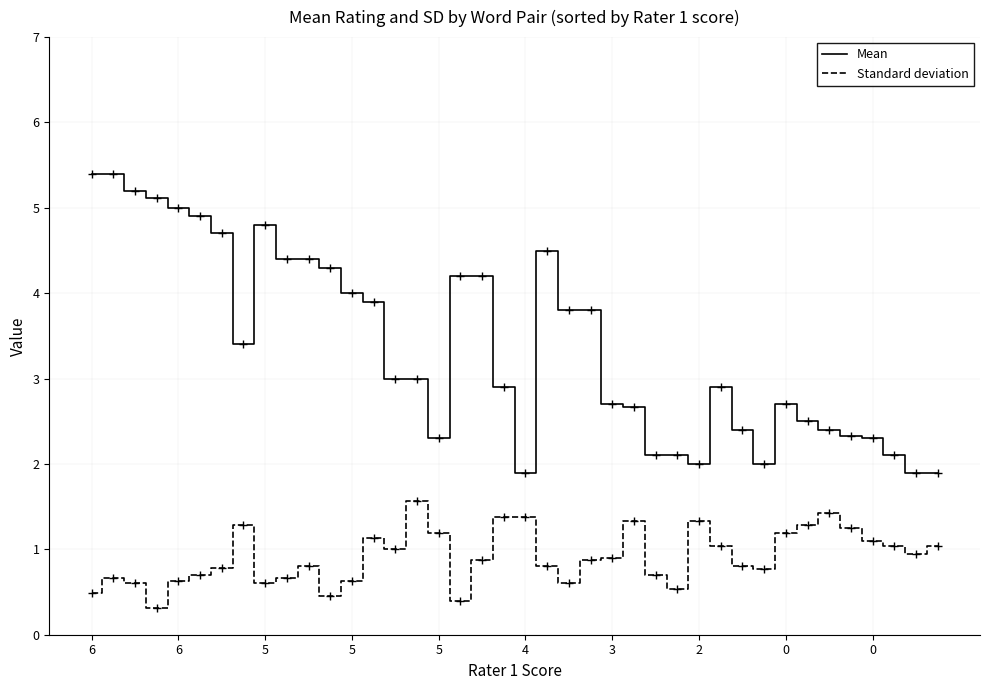

Which series has the widest spread of values?

Mean